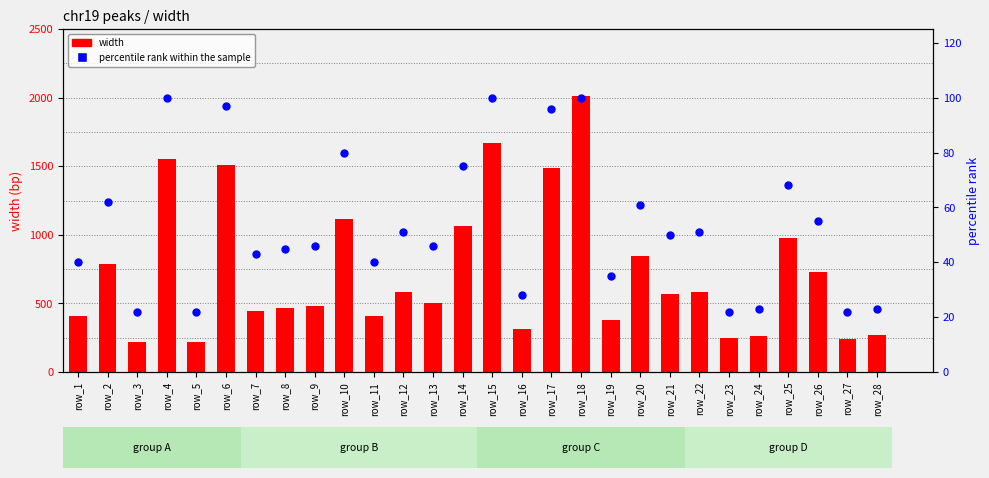

At which category is the sum across all series the highest?

row_18